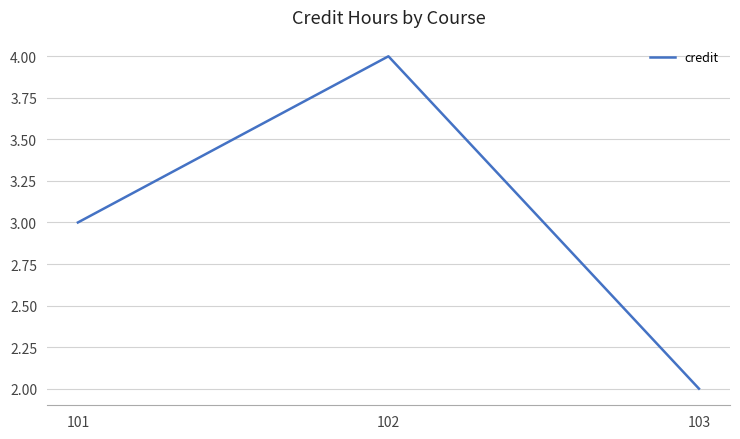

What is the approximate value at 102?

4